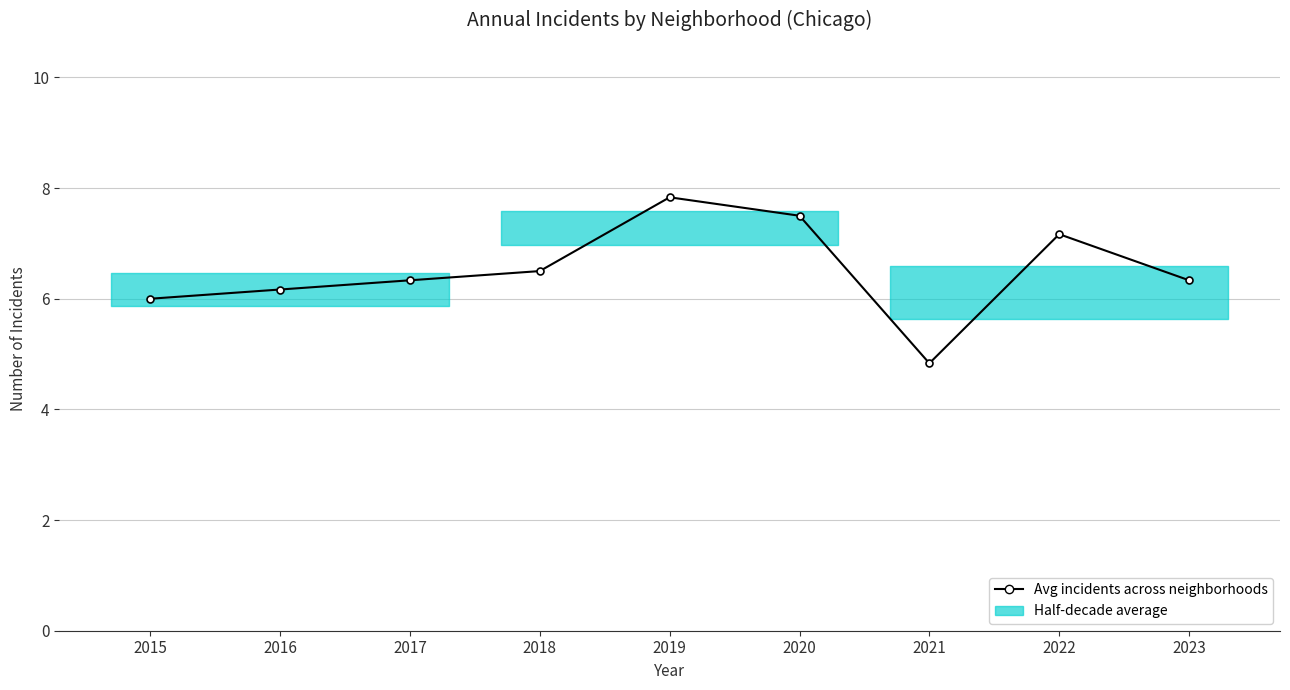

What is the value of the 3rd point from the left?

6.3